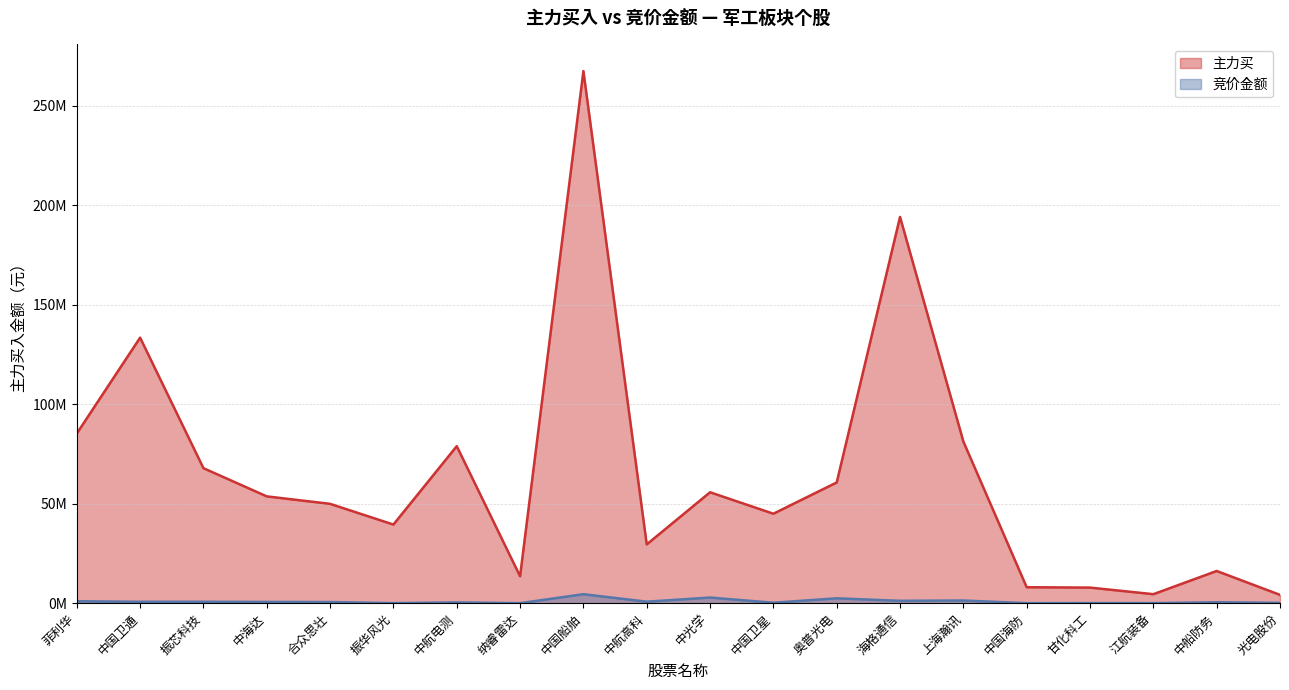

At which category does 主力买 reach its first local peak?

中国卫通